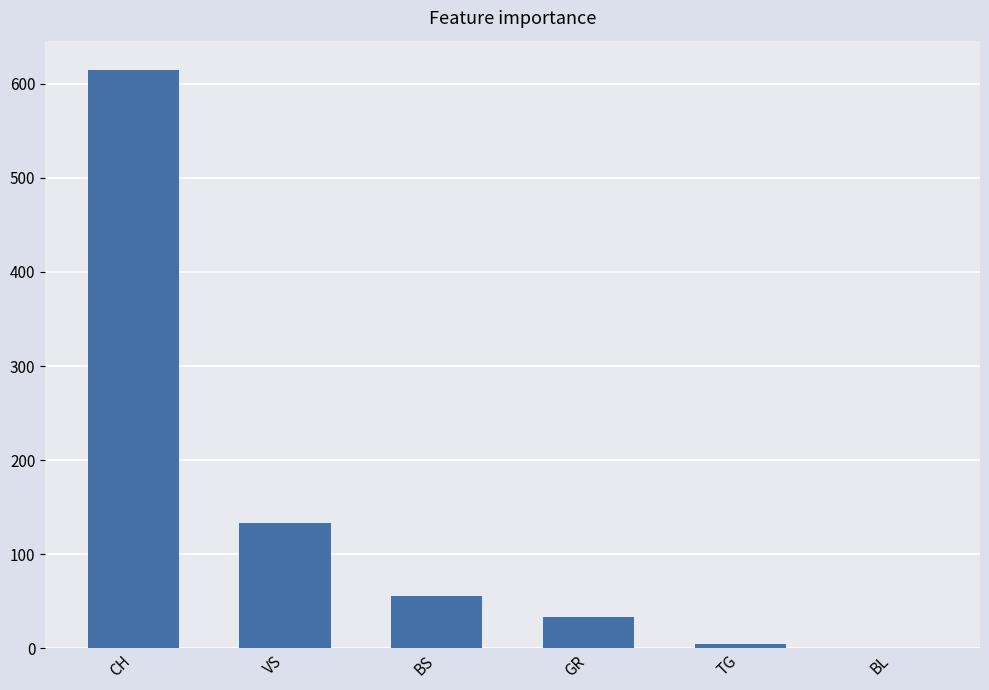

True or false: the data shows 56 at BS.

True